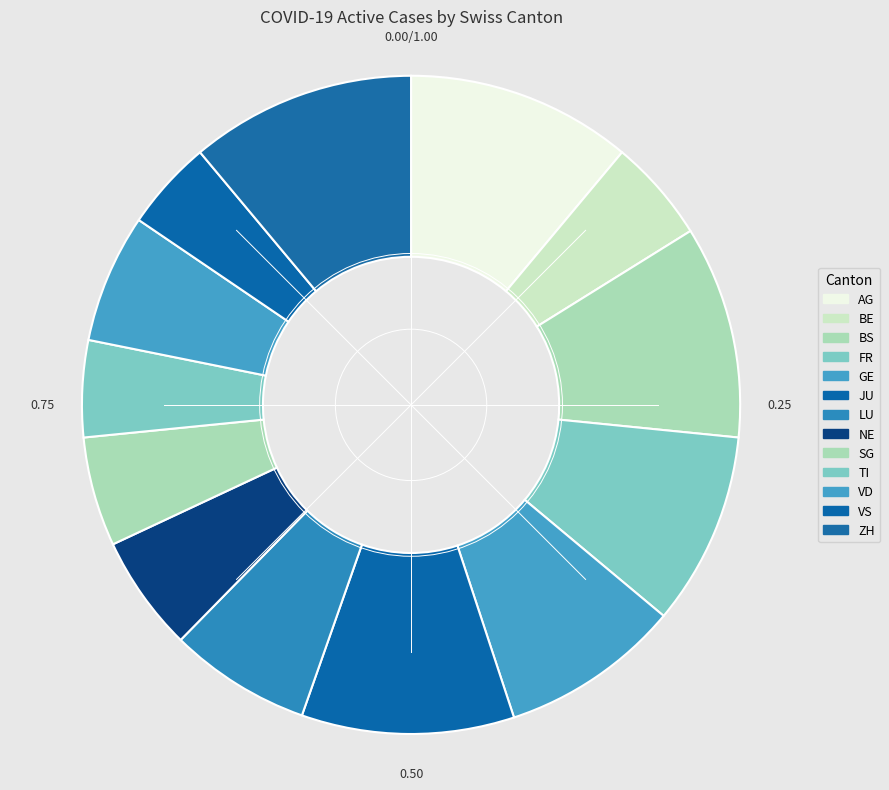

Which category has the smallest portion of the pie?

VS